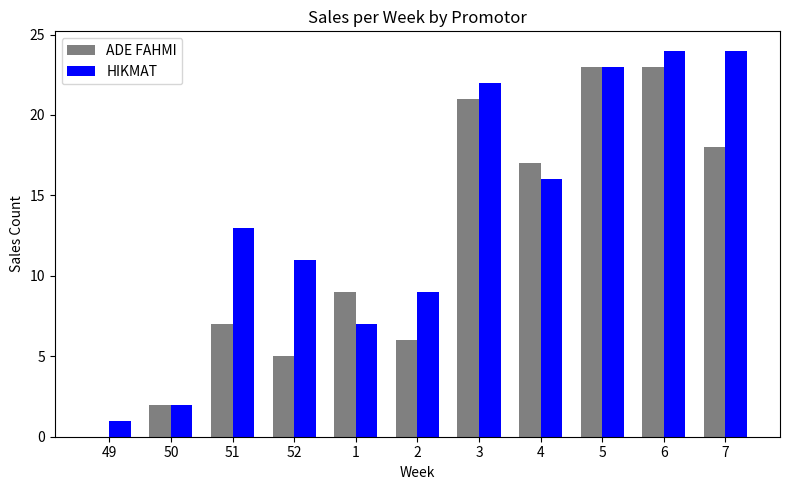

At which category is the sum across all series the highest?

6